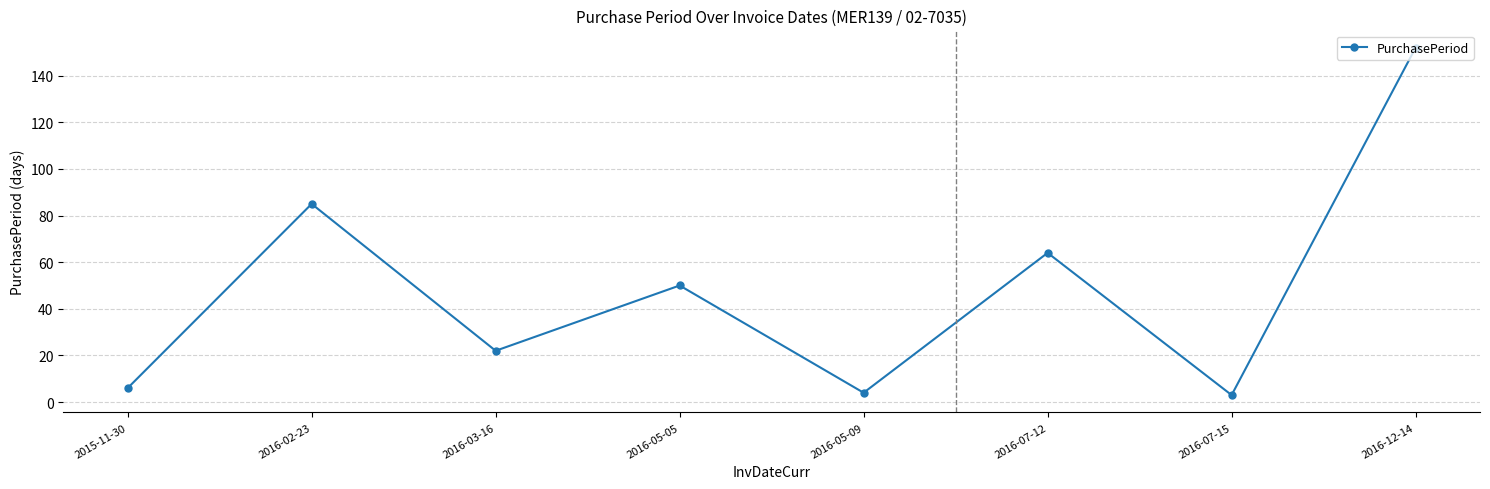

What is the value of the 1st point from the left?

6